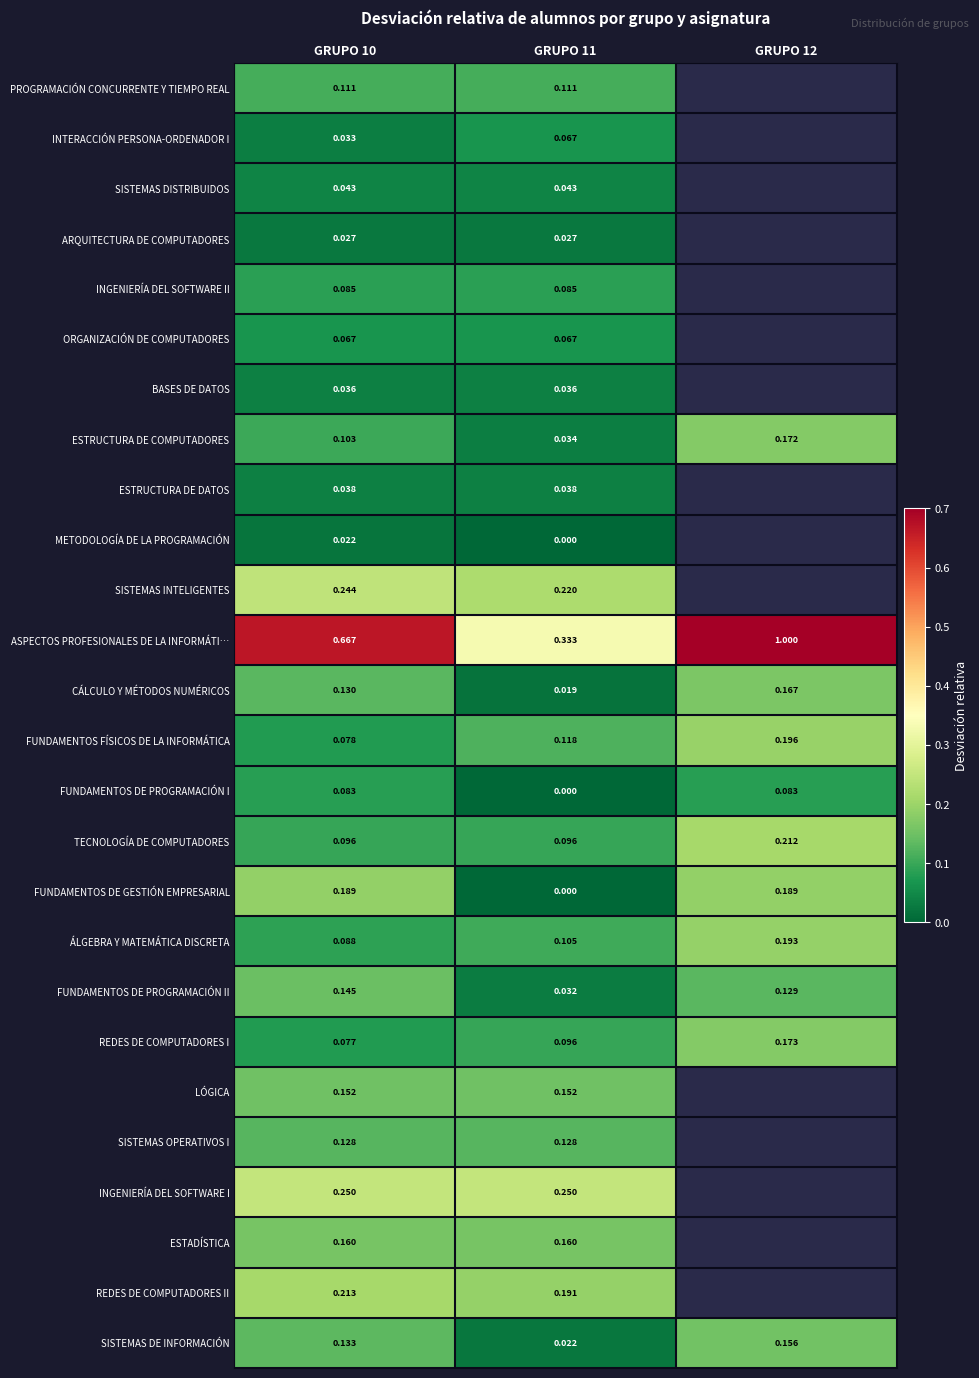

Is the value of FUNDAMENTOS DE GESTIÓN EMPRESARIAL at GRUPO 12 greater than the value of TECNOLOGÍA DE COMPUTADORES at GRUPO 12?

No